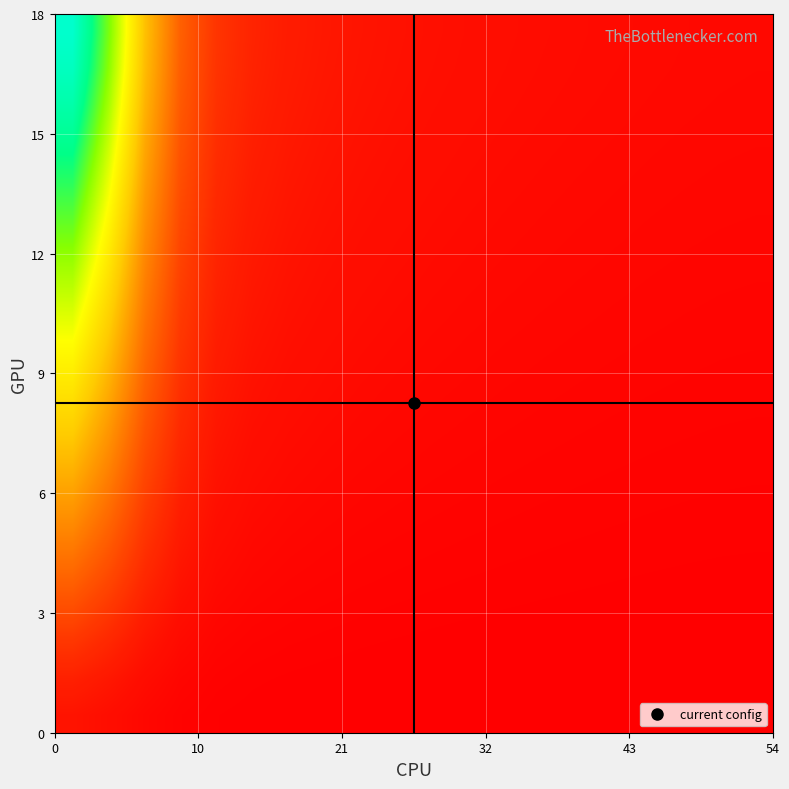

At how many categories does at least one series exceed 26?

2